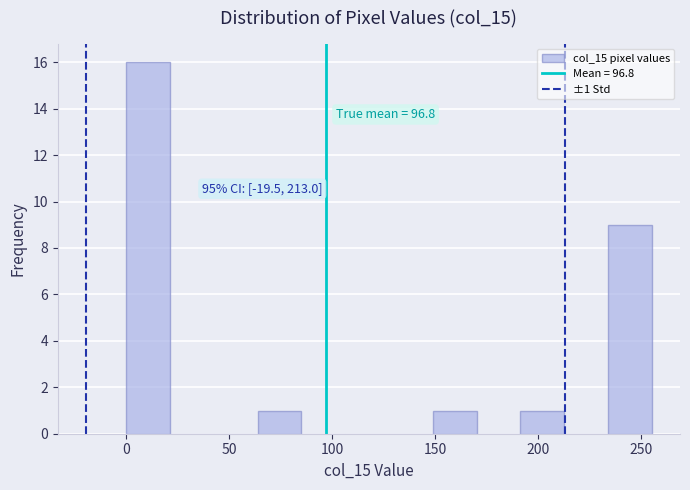

Which range on the x-axis has the tallest bar?

0 to 20